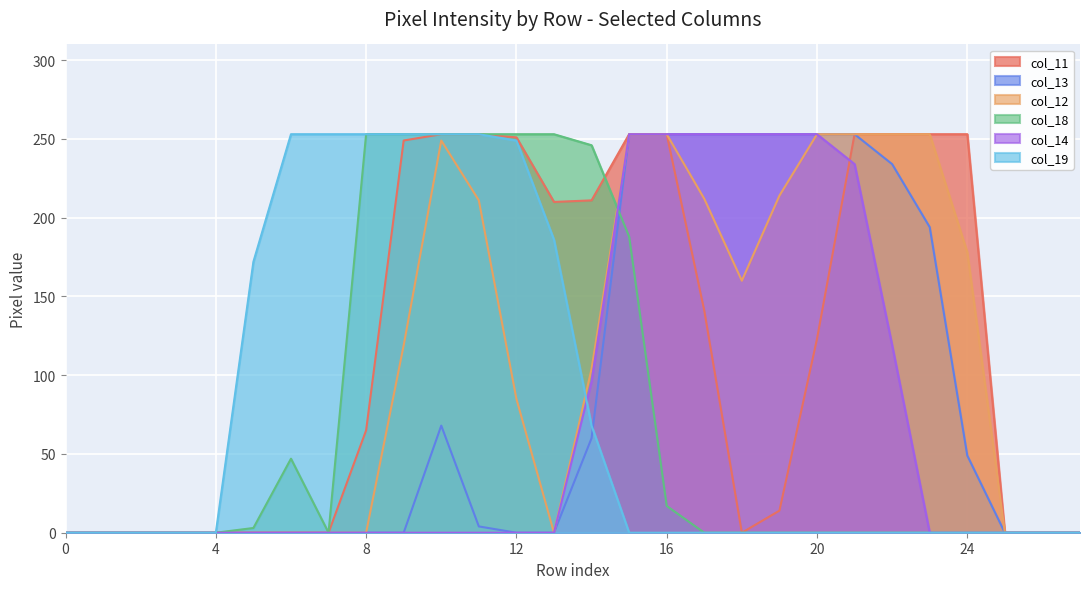

Rank the series at 21 from lowest to highest value.

col_18, col_19, col_14, col_11, col_13, col_12